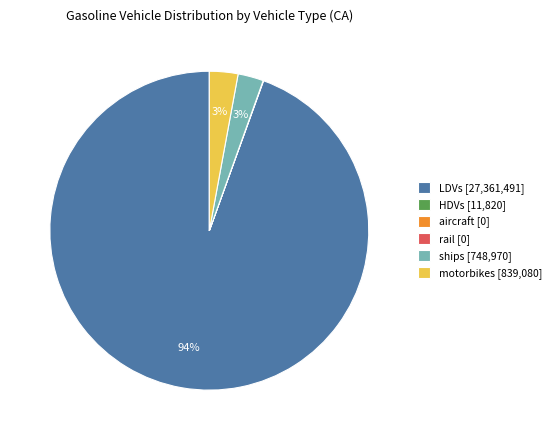

To the nearest percent, what is the average slice percentage?

17%